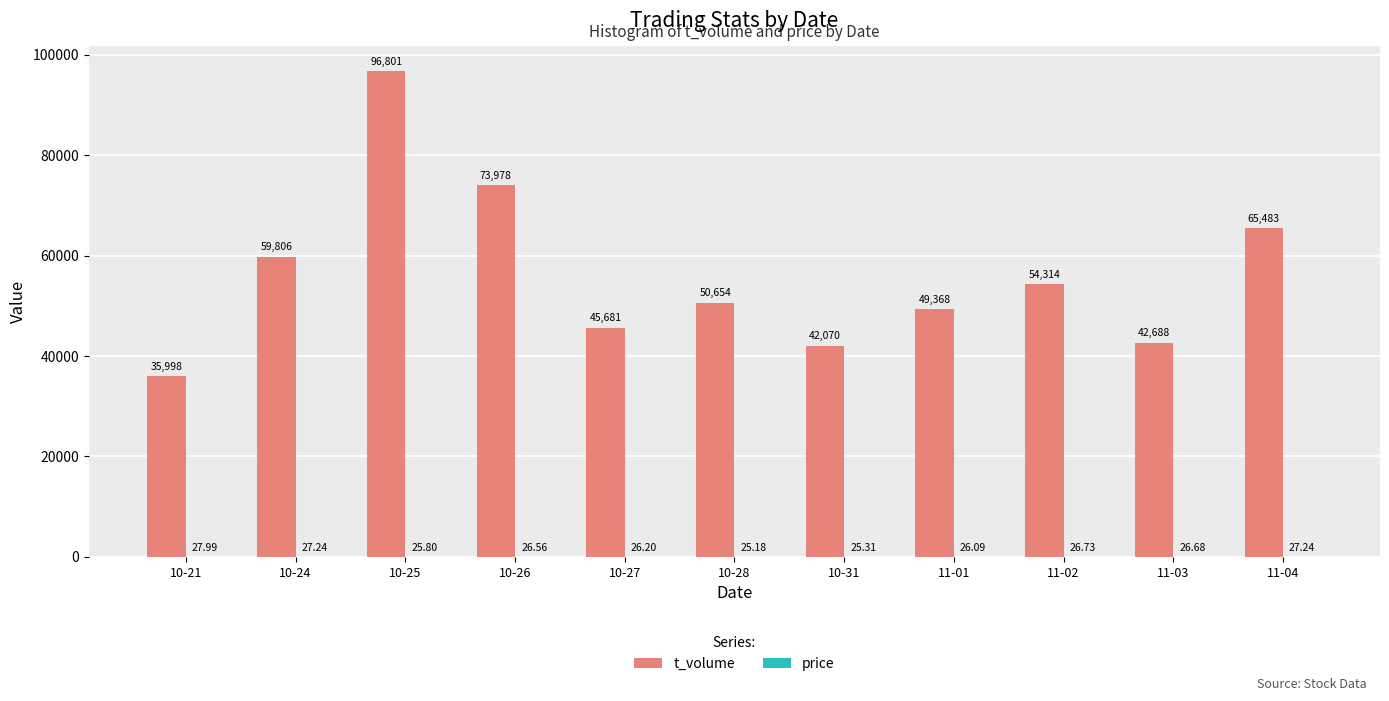

True or false: t_volume has a value of 16440.0 at 10-28.

False